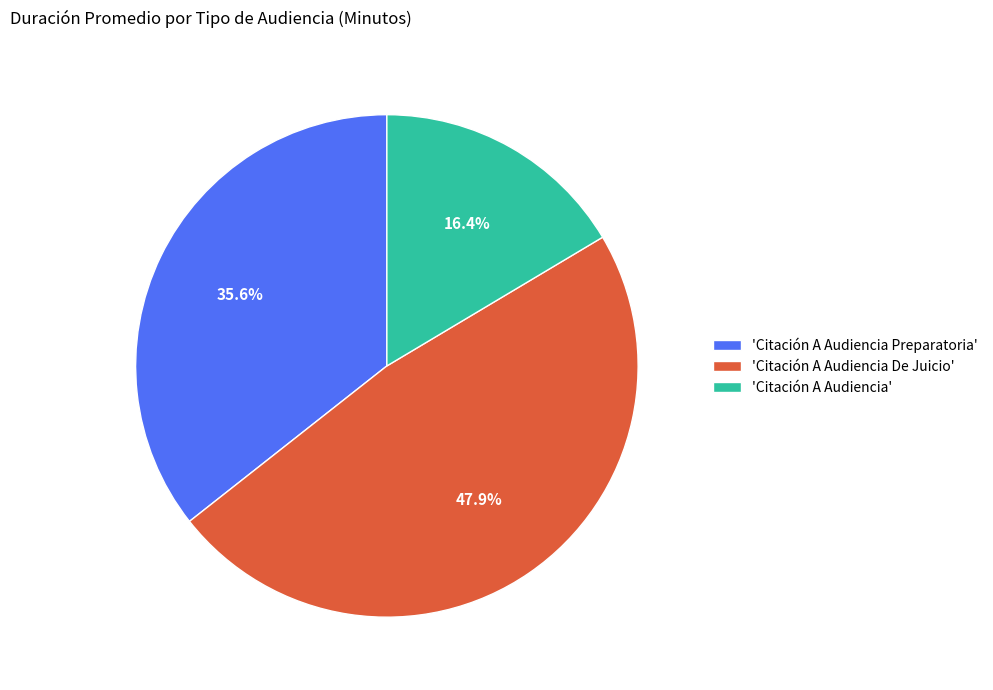

Which slice is the largest?

'Citación A Audiencia De Juicio'